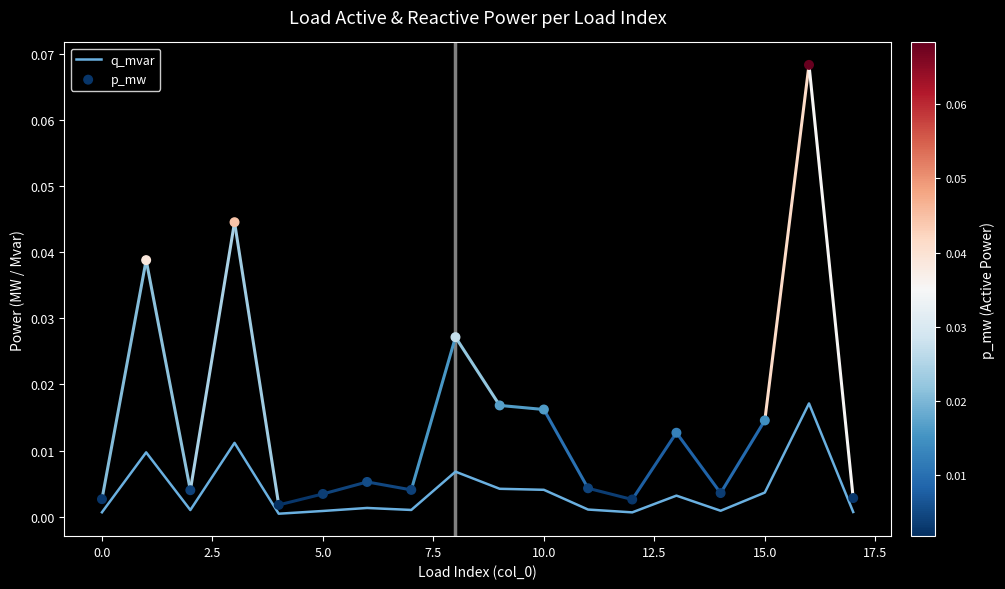

Is the value of q_mvar at 0.0 greater than the value of p_mw at −2.5?

Yes